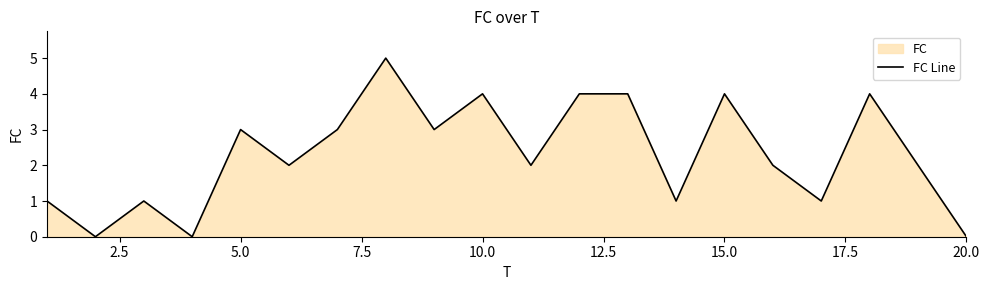

How many interior local valleys (lower than both neighbors) does the data have?

7